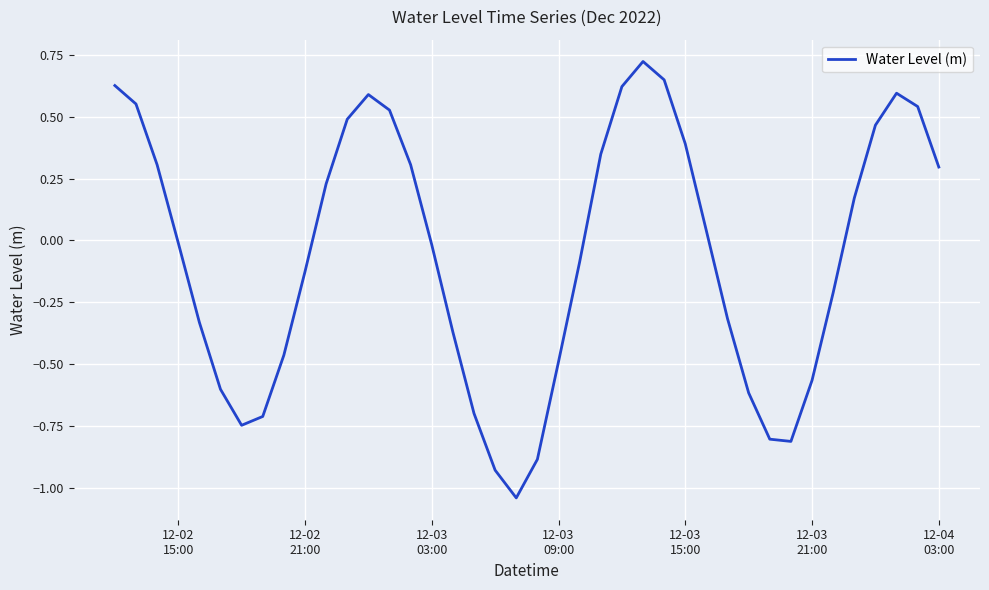

What is the minimum value shown in the chart?

-1.0